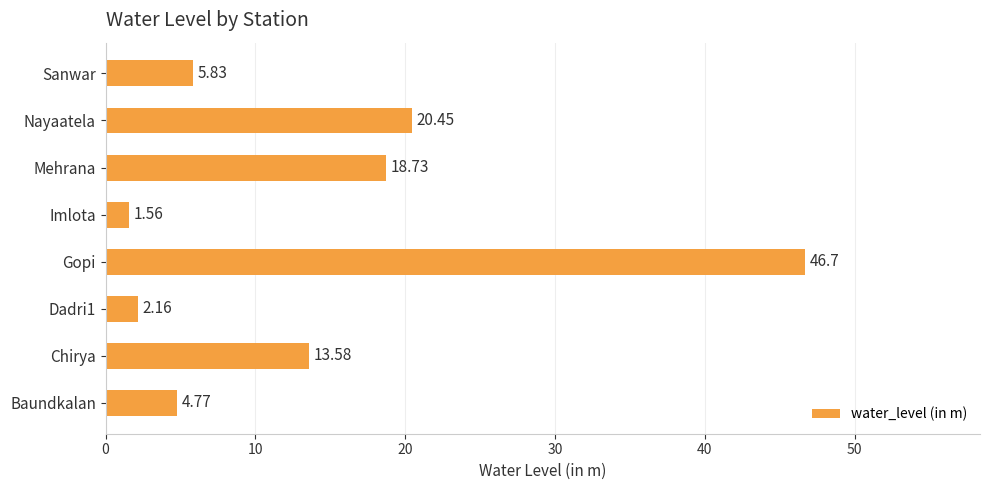

Rank the categories by value from lowest to highest.

Imlota, Dadri1, Baundkalan, Sanwar, Chirya, Mehrana, Nayaatela, Gopi